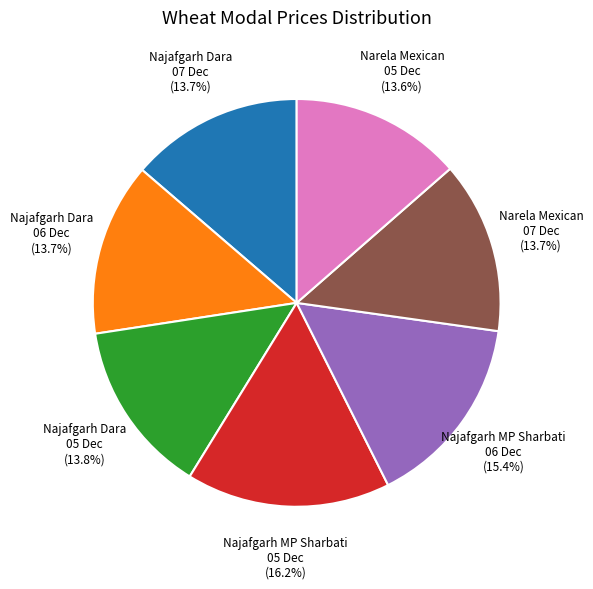

Approximately how many times larger is the value at Najafgarh MP Sharbati 06 Dec compared to Najafgarh Dara 06 Dec?

1.1